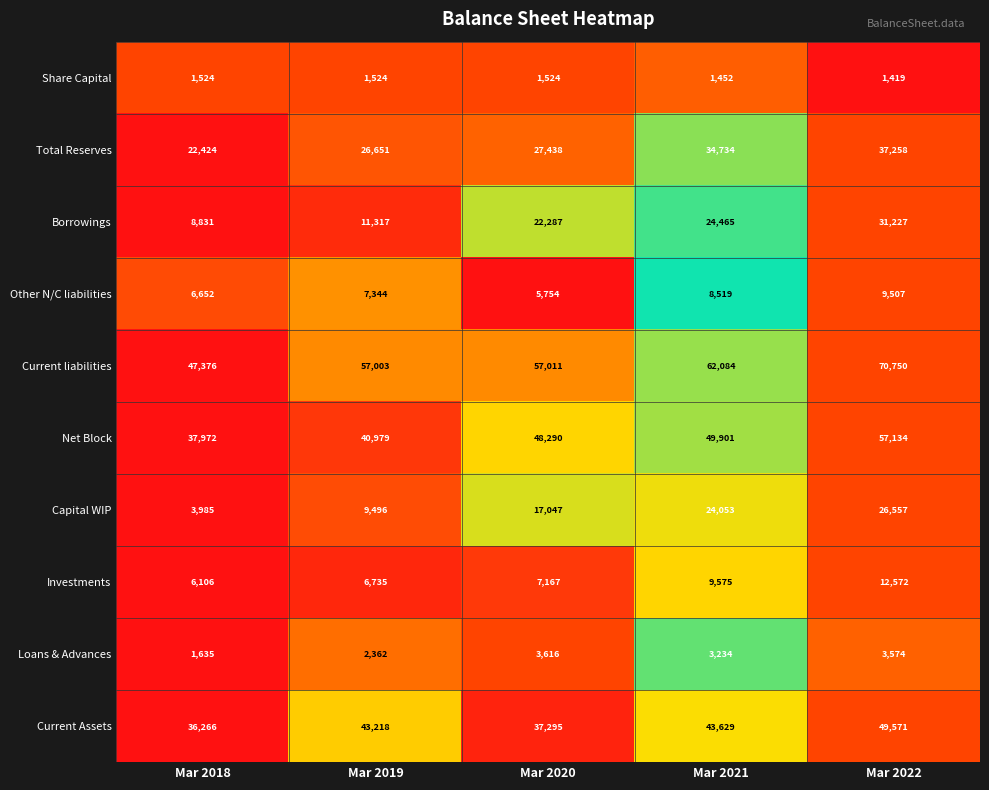

Between Mar 2021 and Mar 2022, which series saw the biggest shift?

Current liabilities